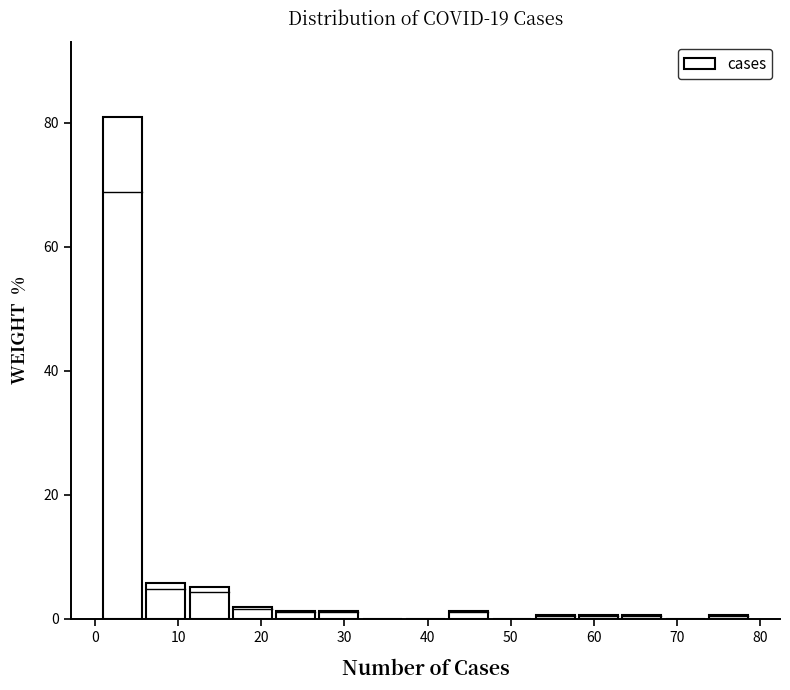

Reading left to right, transcribe this chart: for each bar, give the range it covers on the x-axis and its height. Neither the bar edges nor the heights are printed on the chart, so give them approximately, as read against the axes.

1.0 to 6.2: 80
6.2 to 11.4: 6
11.4 to 16.6: 6
16.6 to 21.8: under 2
21.8 to 27.0: under 2
27.0 to 32.2: under 2
32.2 to 37.4: 0
37.4 to 42.6: 0
42.6 to 47.8: under 2
47.8 to 53.0: 0
53.0 to 58.2: under 2
58.2 to 63.4: under 2
63.4 to 68.6: under 2
68.6 to 73.8: 0
73.8 to 79.0: under 2